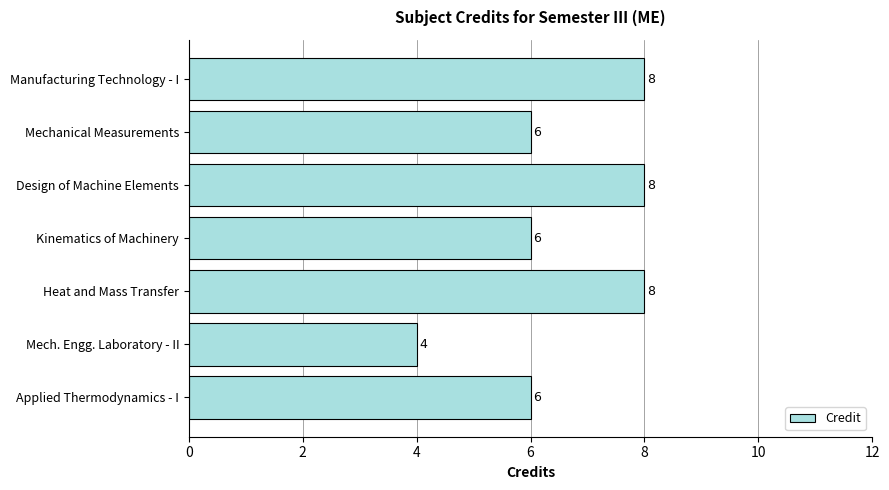

The value at Heat and Mass Transfer is 8. True or false?

True